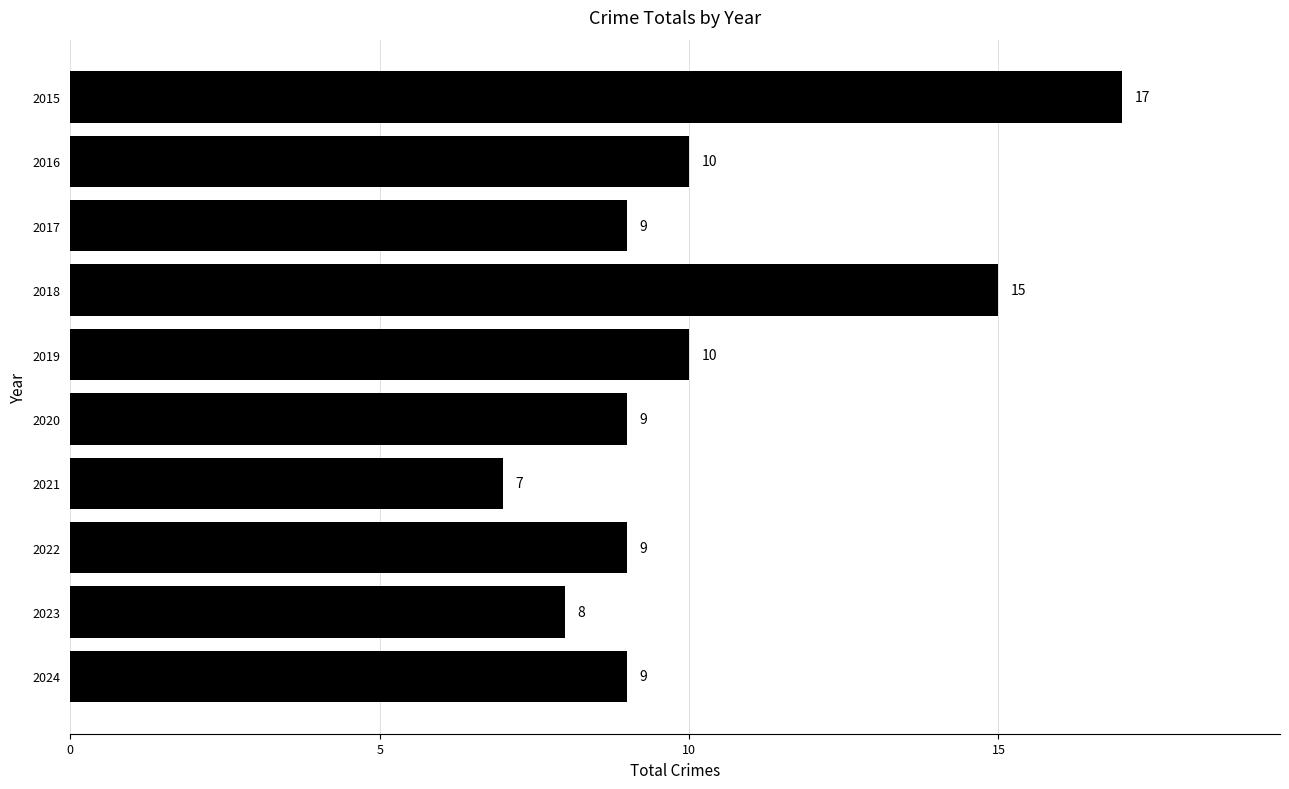

What is the approximate value at 2021, to the nearest 5?

5